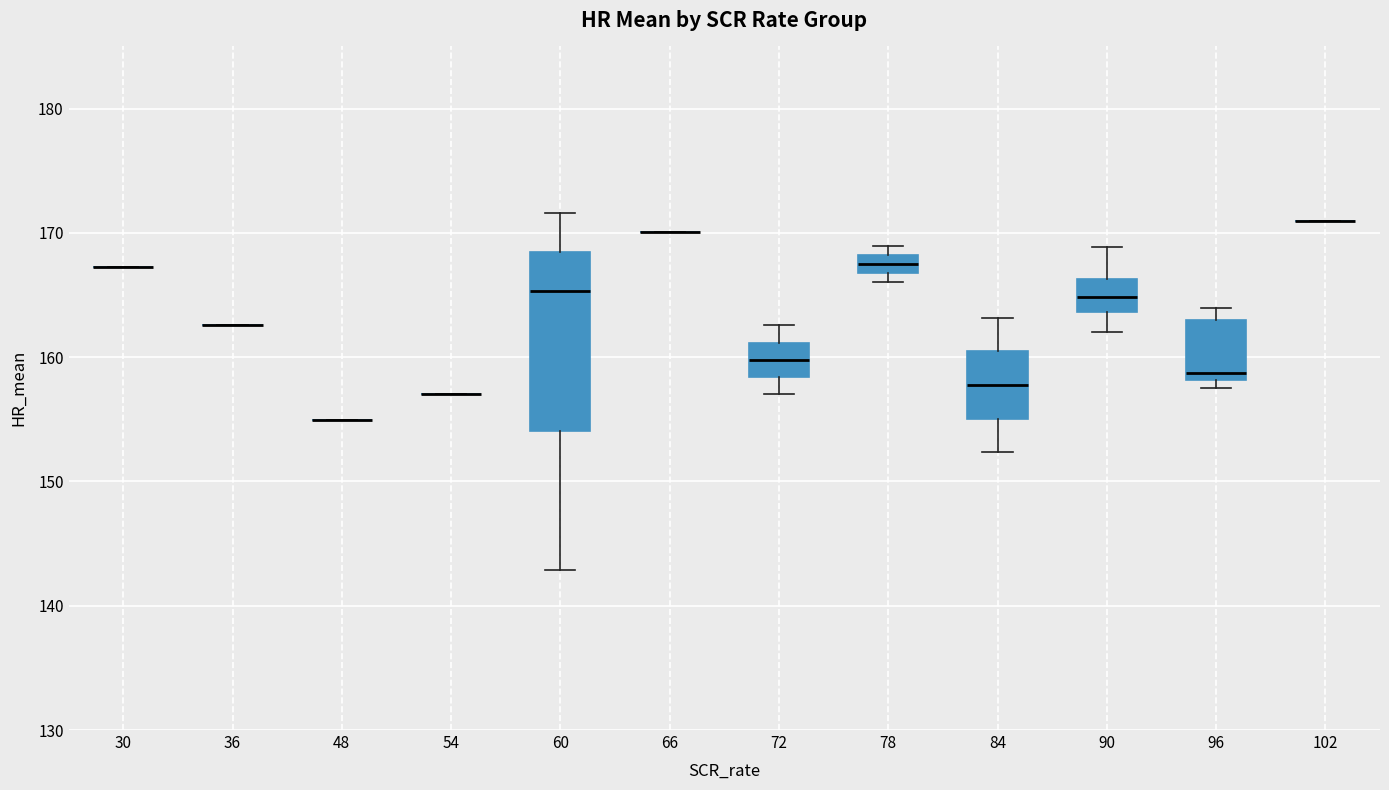

Which box is the tallest, from its lower edge to its upper edge?

60